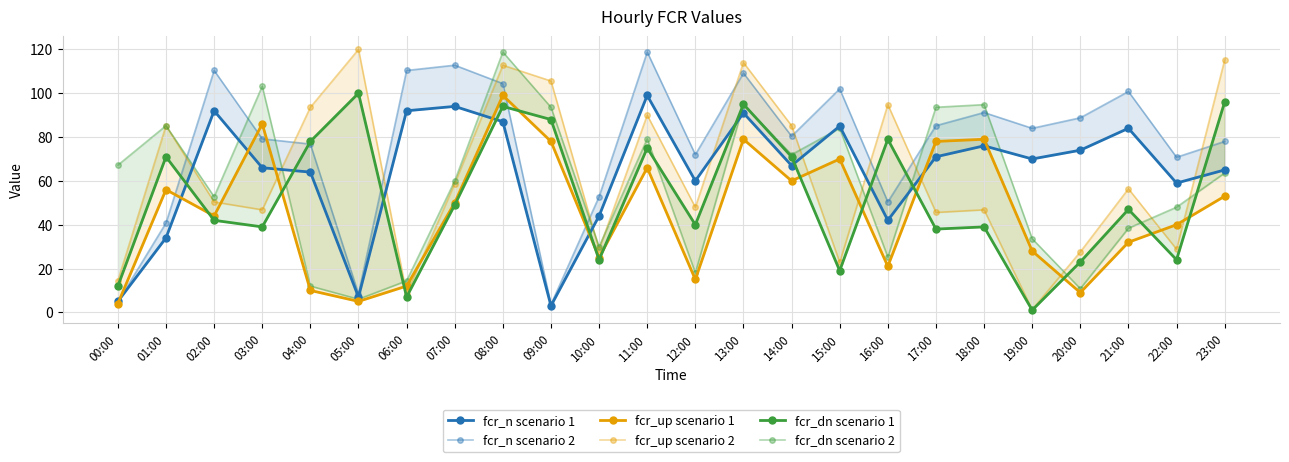

List the series in order of their peak value, lowest first.

fcr_n scenario 1, fcr_up scenario 1, fcr_dn scenario 1, fcr_n scenario 2, fcr_dn scenario 2, fcr_up scenario 2